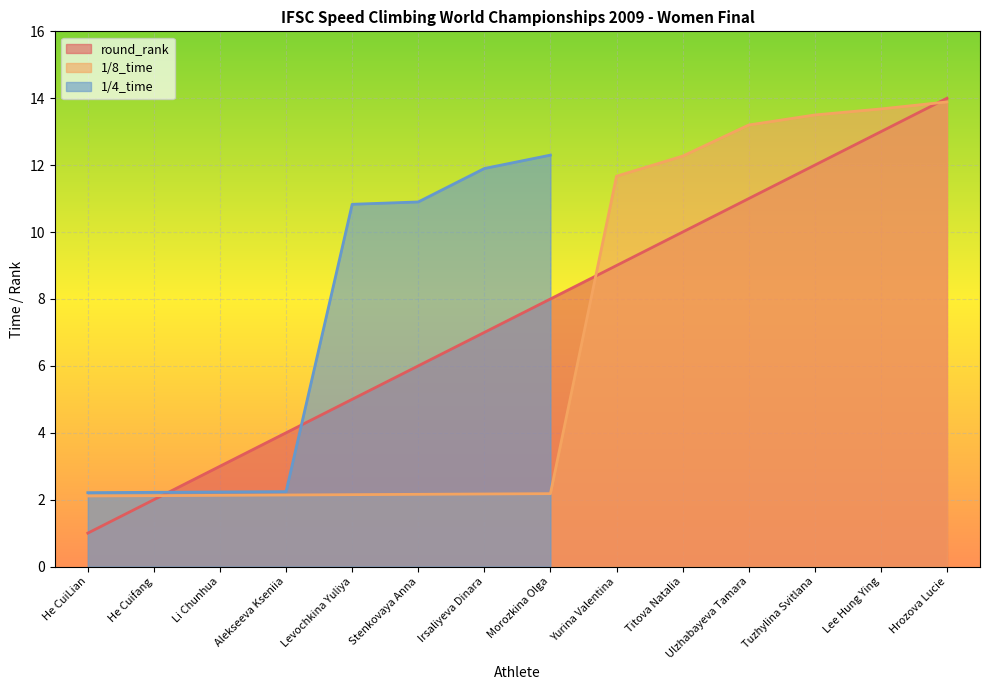

What is the label of the 3rd point from the left?

Li Chunhua